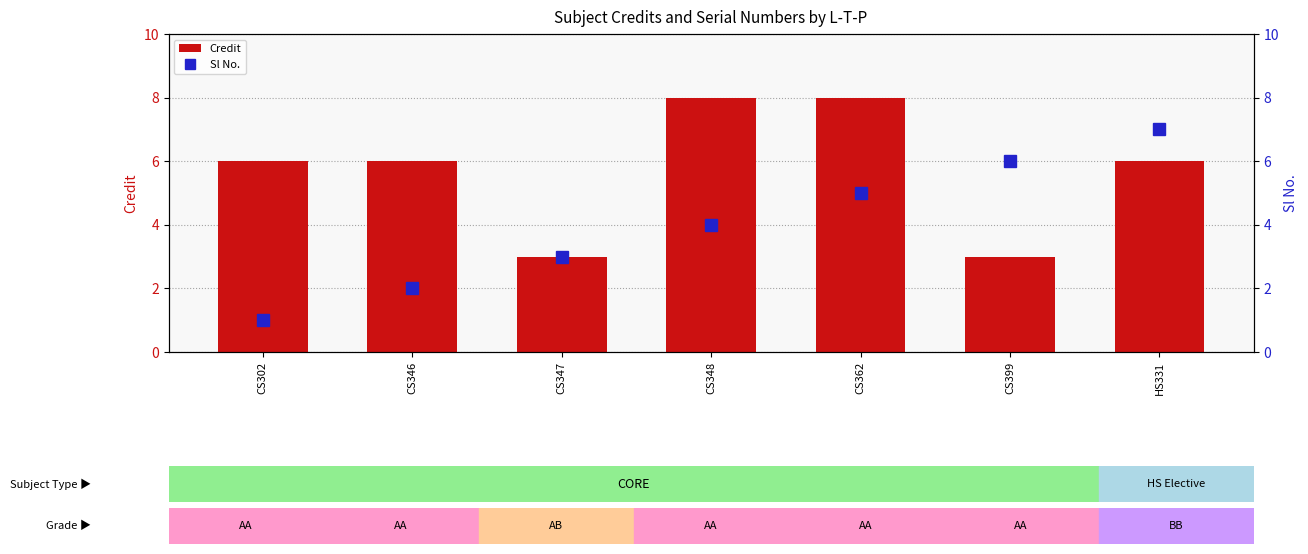

At HS331, list the series in order from largest to smallest.

Sl No., Credit